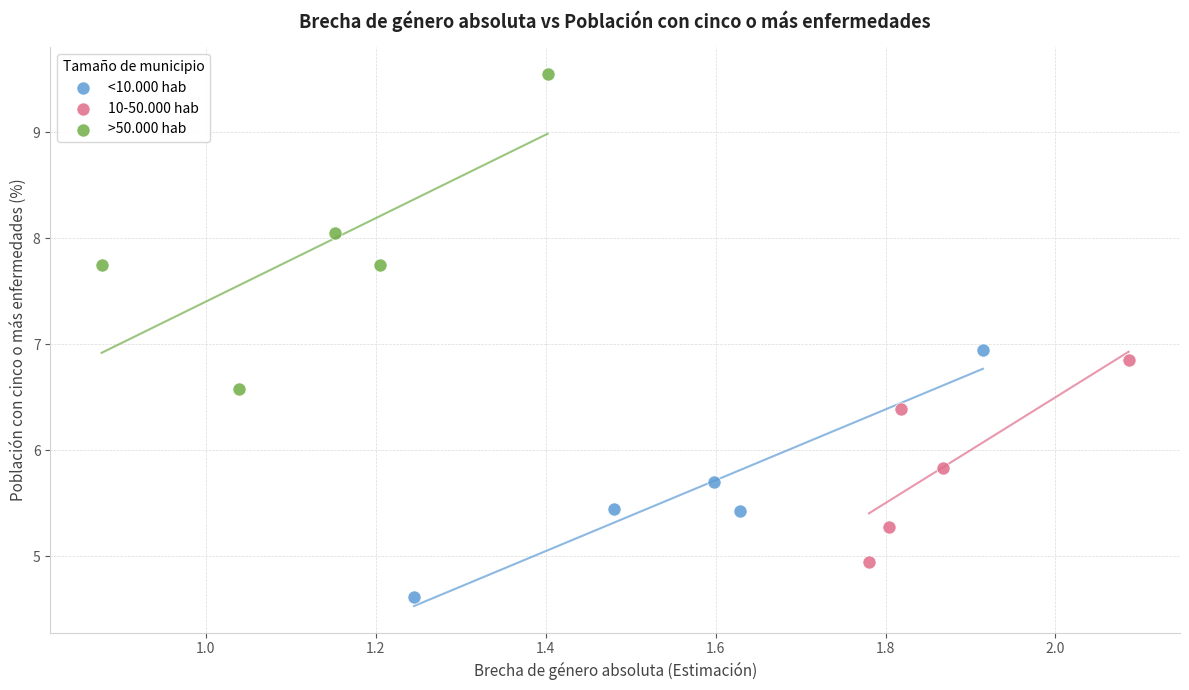

Which series reaches the maximum Y coordinate?

>50.000 hab